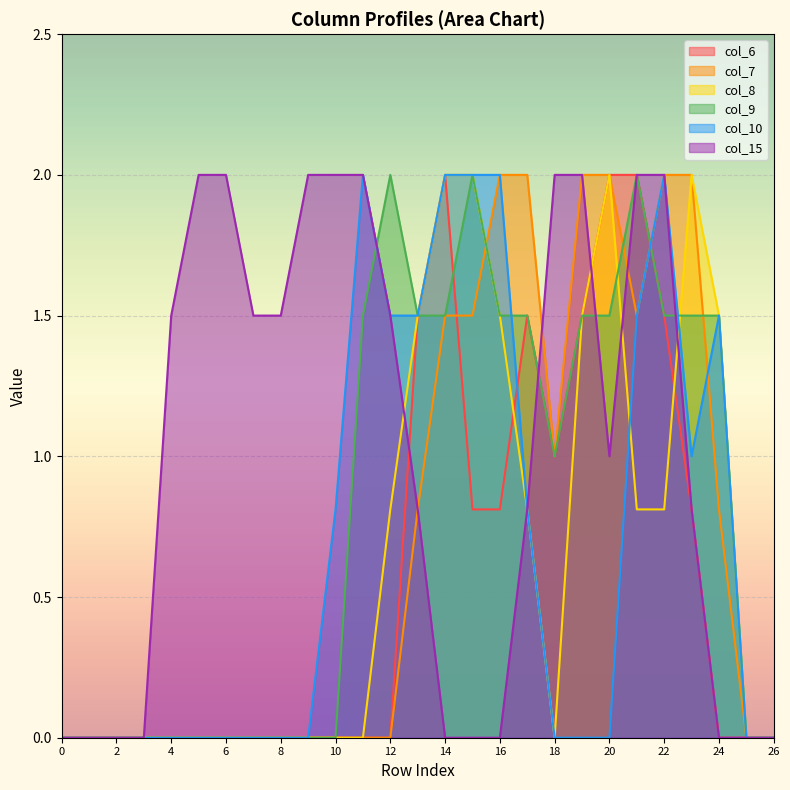

What is the maximum value for col_7?

2.0